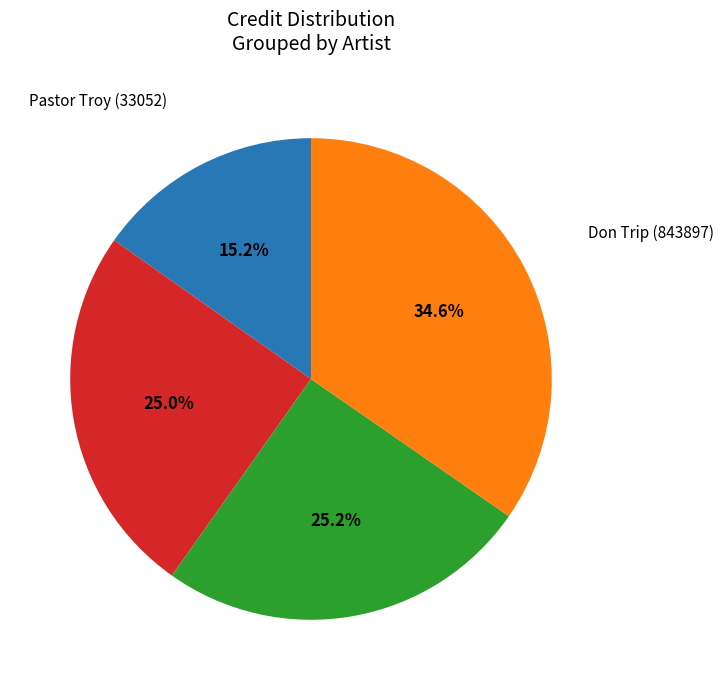

Is there a majority slice in this chart?

No